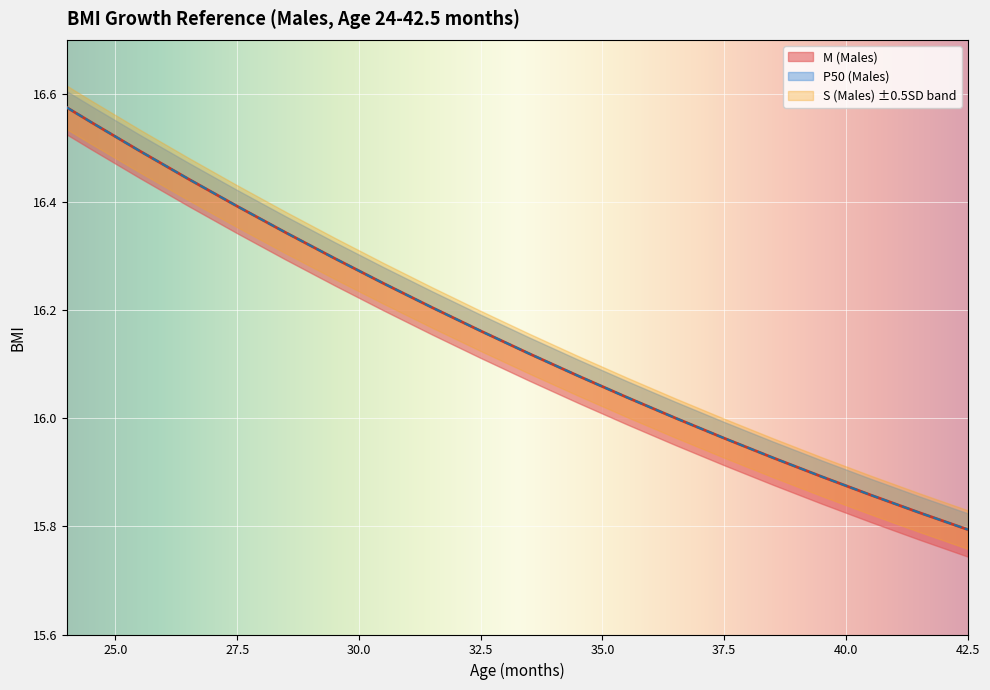

At which label does S (Males) first exceed 16?

24.0